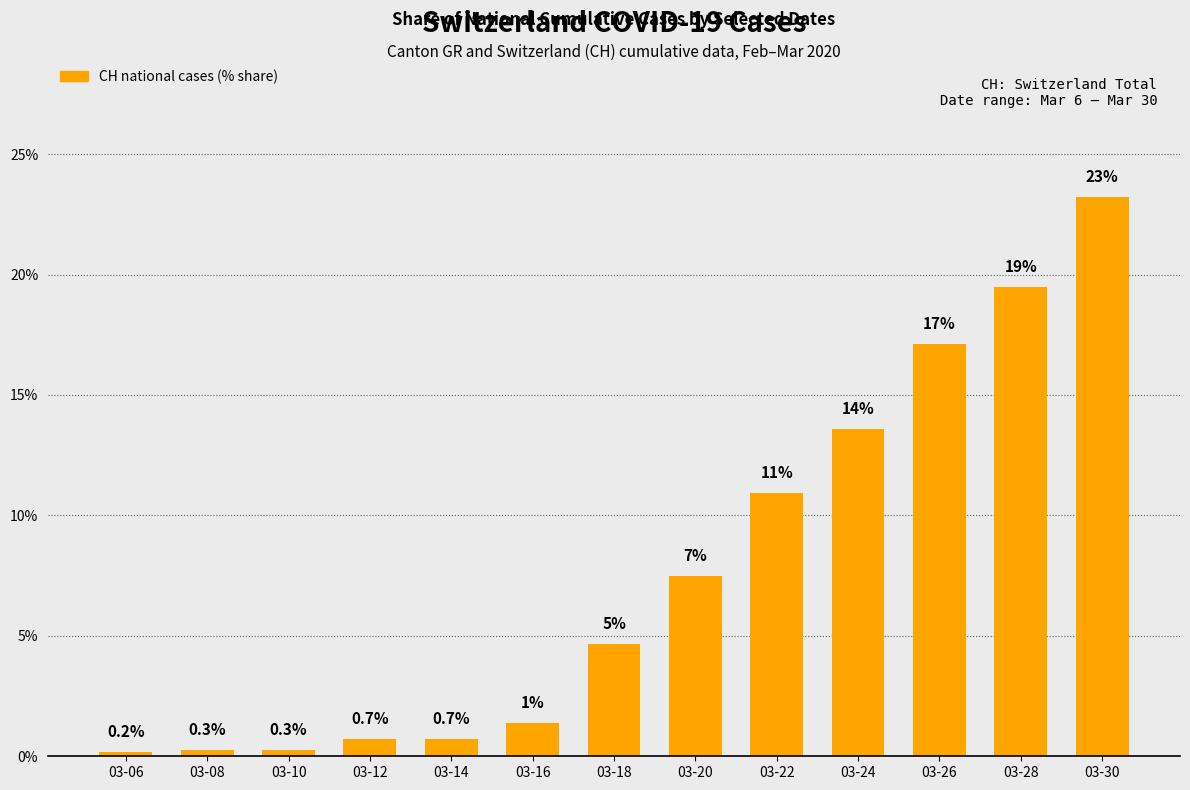

The chart shows a value of 4.6 at 03-18. True or false?

True